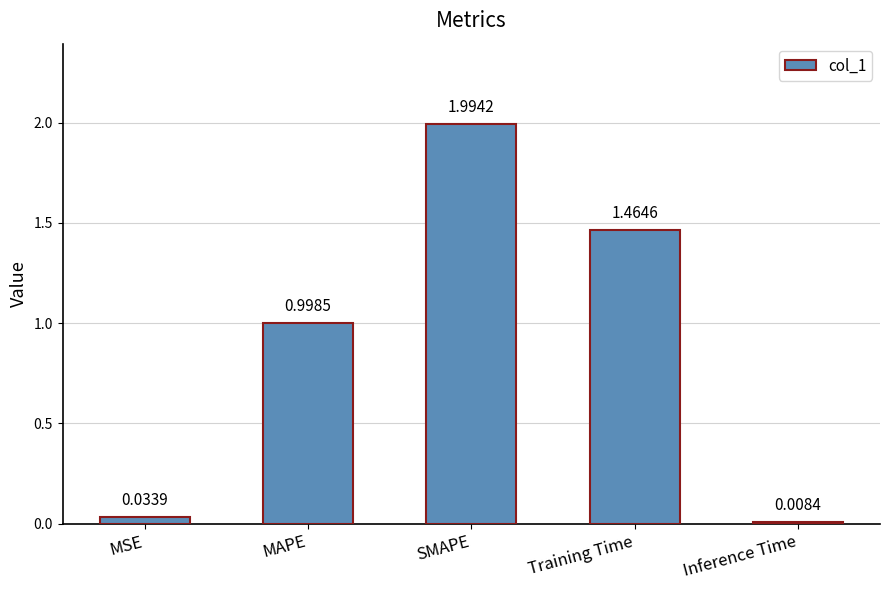

Where is the data nearest to the value 1?

MAPE